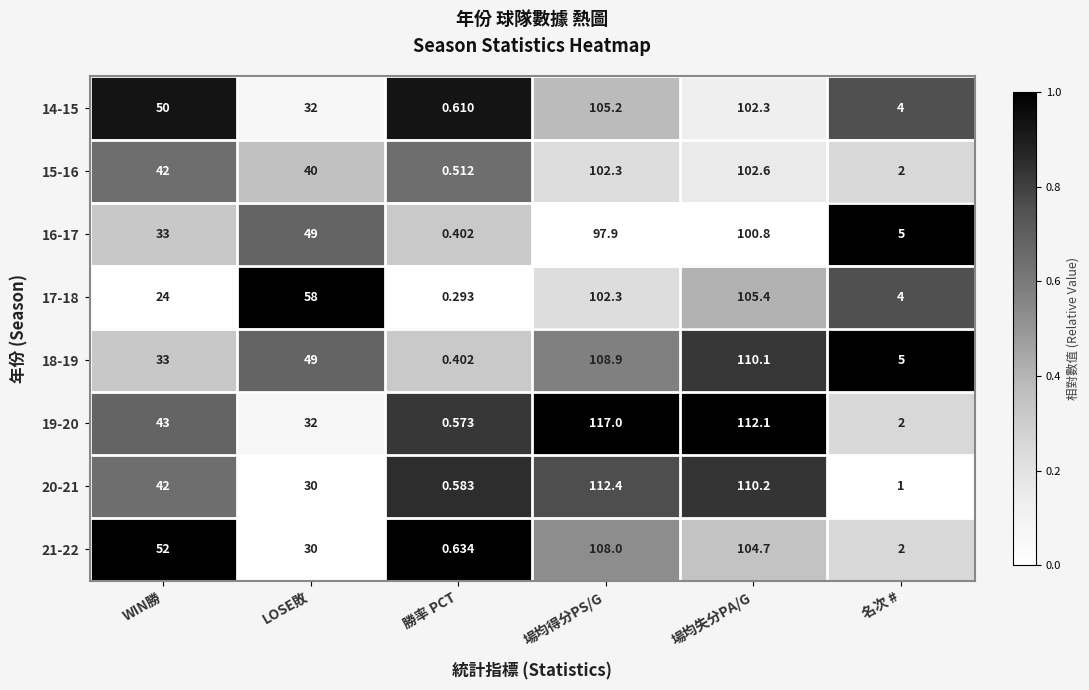

At which category does the chart reach its minimum across all series?

勝率 PCT